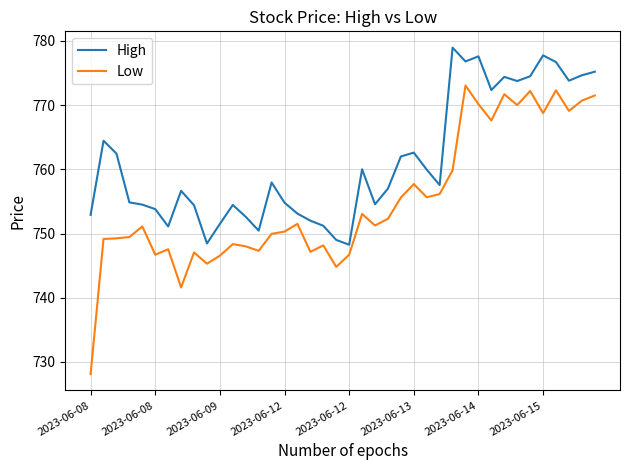

Which series has the largest range (max minus min)?

Low